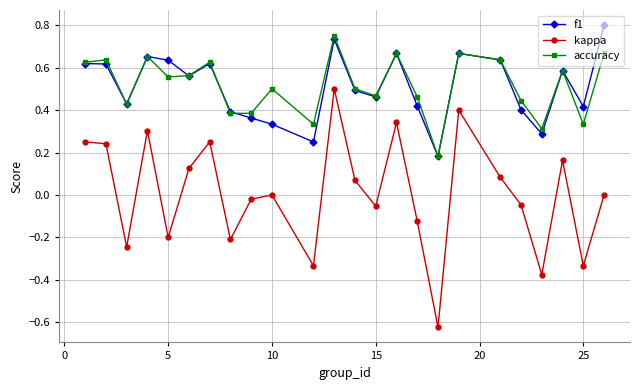

True or false: kappa and accuracy cross at least once.

False